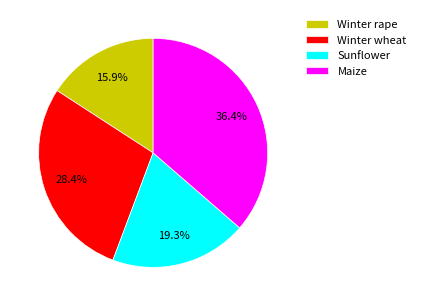

Which has a higher value, Winter rape or Maize?

Maize